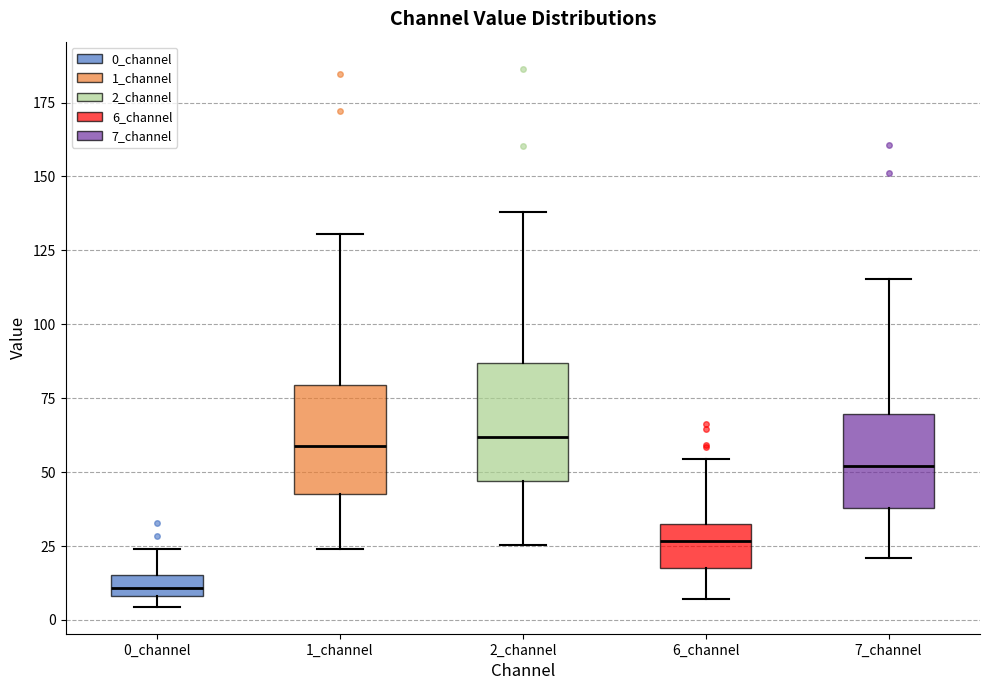

Where is the lower edge of the box for 0_channel on the y-axis? The values are not printed on the chart, so give them approximately, as read against the axis.

10